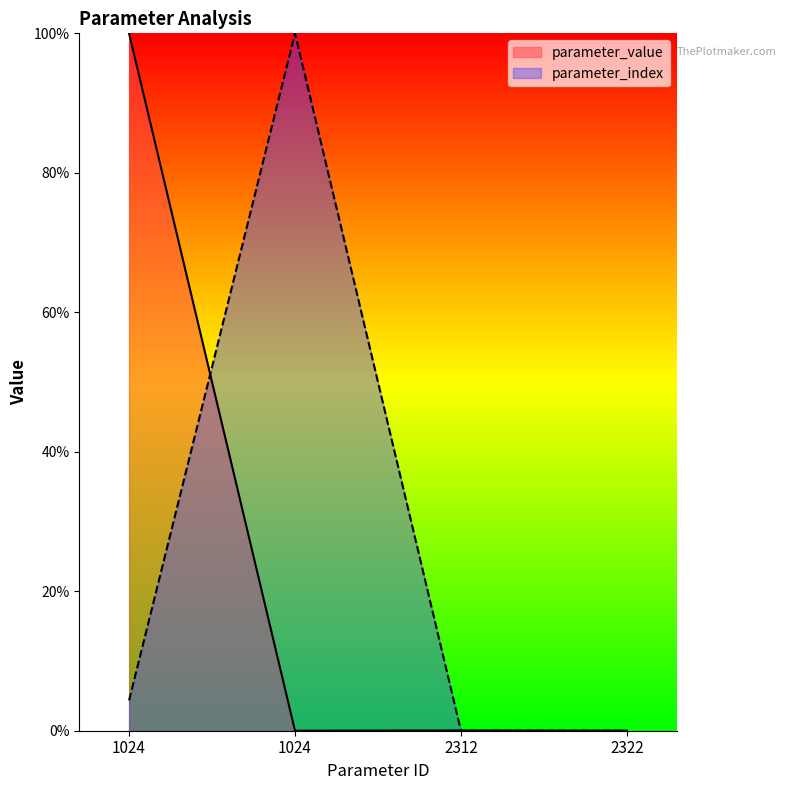

After their last crossing, which series has the higher values: parameter_index or parameter_value?

parameter_value